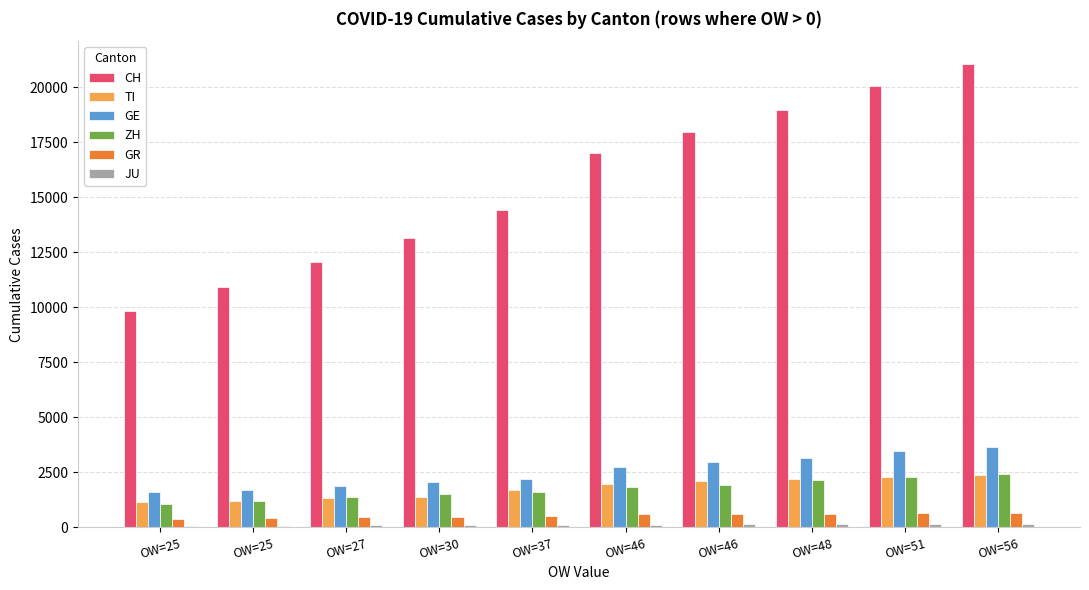

Which series has the widest spread of values?

CH